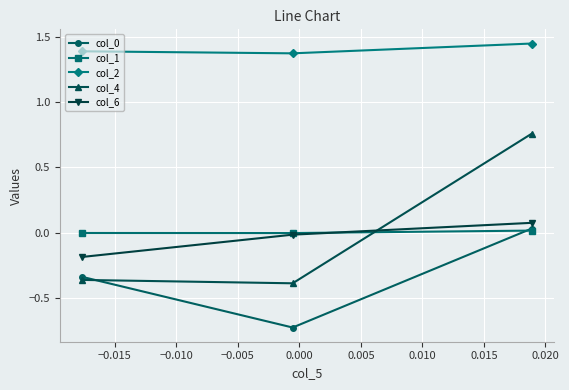

How many lines are shown in the chart?

5